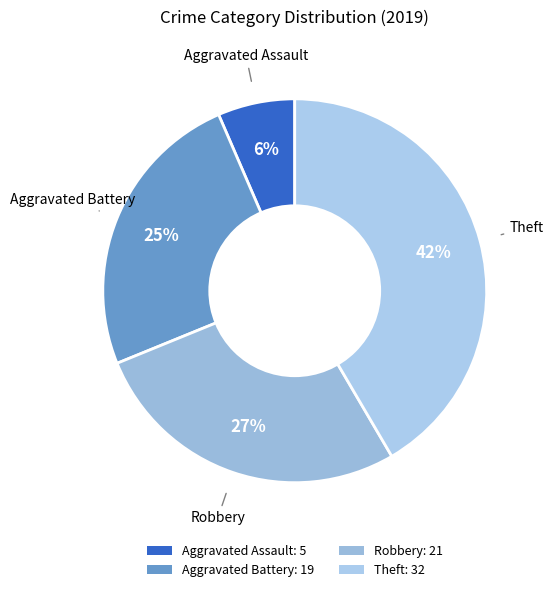

What is the largest slice in the pie chart?

Theft